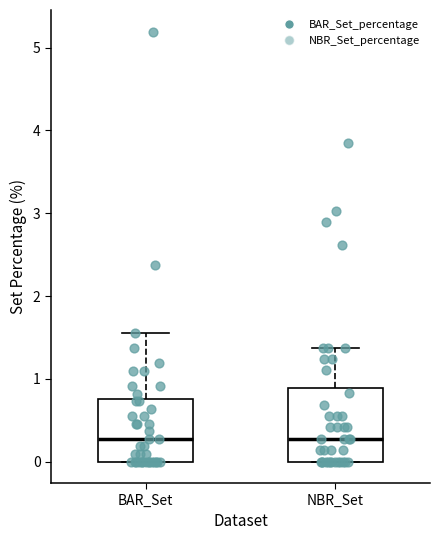

Reading left to right, read every box against the y-axis: the position of its median line, the range the box covers, and the ends of its whiskers. The values are not printed on the chart, so give them approximately, as read against the axis.

BAR_Set: median 0.3, box 0.0 to 0.8, whiskers 0.0 to 1.5
NBR_Set: median 0.3, box 0.0 to 0.9, whiskers 0.0 to 1.4